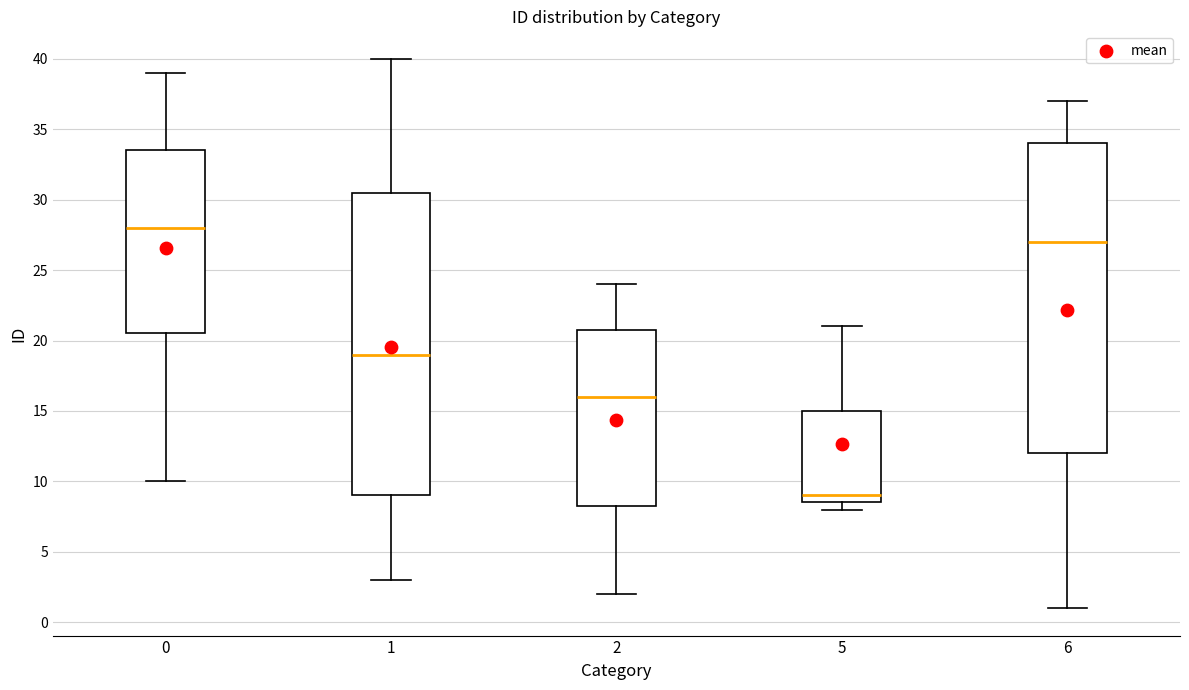

Reading left to right, transcribe this box plot: for each box, give where its median line is, the range the box spans, and where its two whiskers end, as read against the y-axis. The values are not printed on the chart, so give them approximately, as read against the axis.

0: median 28.0, box 20.5 to 33.5, whiskers 10.0 to 39.0
1: median 19.0, box 9.0 to 30.5, whiskers 3.0 to 40.0
2: median 16.0, box 8.5 to 21.0, whiskers 2.0 to 24.0
5: median 9.0, box 8.5 to 15.0, whiskers 8.0 to 21.0
6: median 27.0, box 12.0 to 34.0, whiskers 1.0 to 37.0